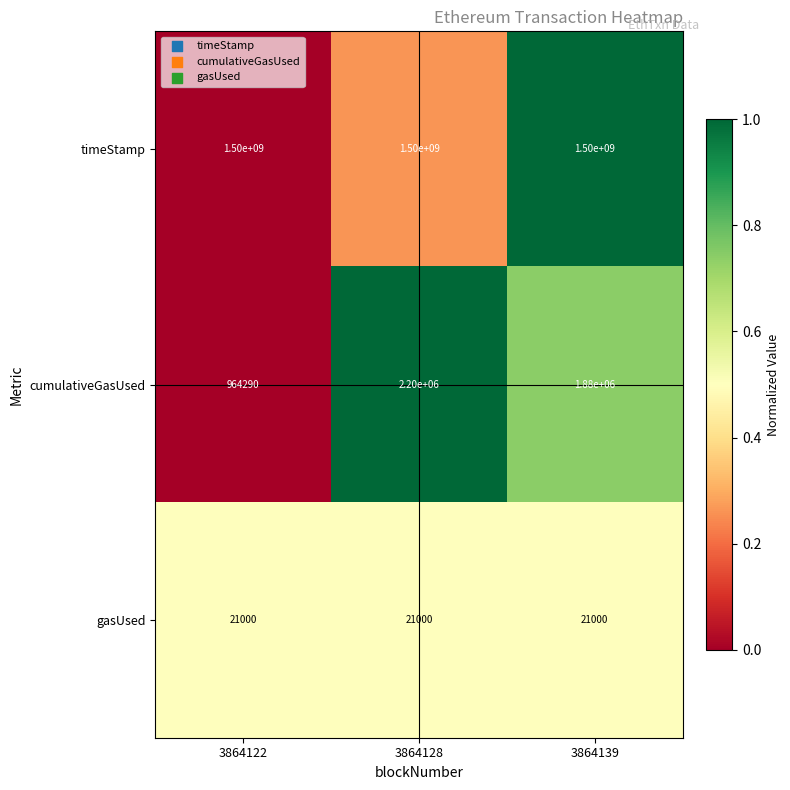

Reading left to right, what are all the values shown in this chart?

timeStamp: 3864122=1500000000	3864128=1500000000	3864139=1500000000
cumulativeGasUsed: 3864122=964290	3864128=2200000	3864139=1880000
gasUsed: 3864122=21000	3864128=21000	3864139=21000